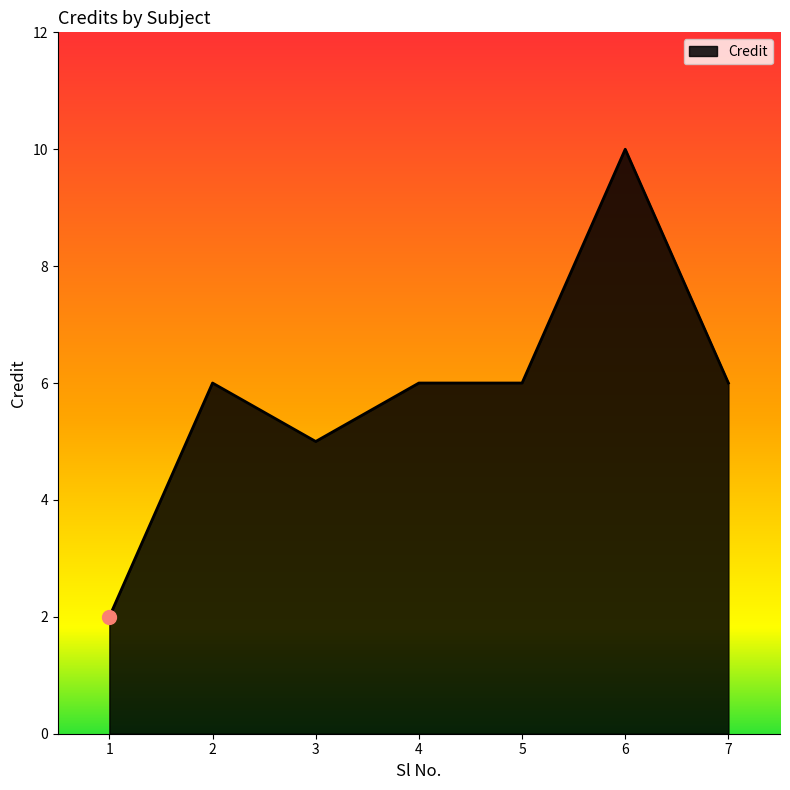

Between 1 and 6, which is larger?

6